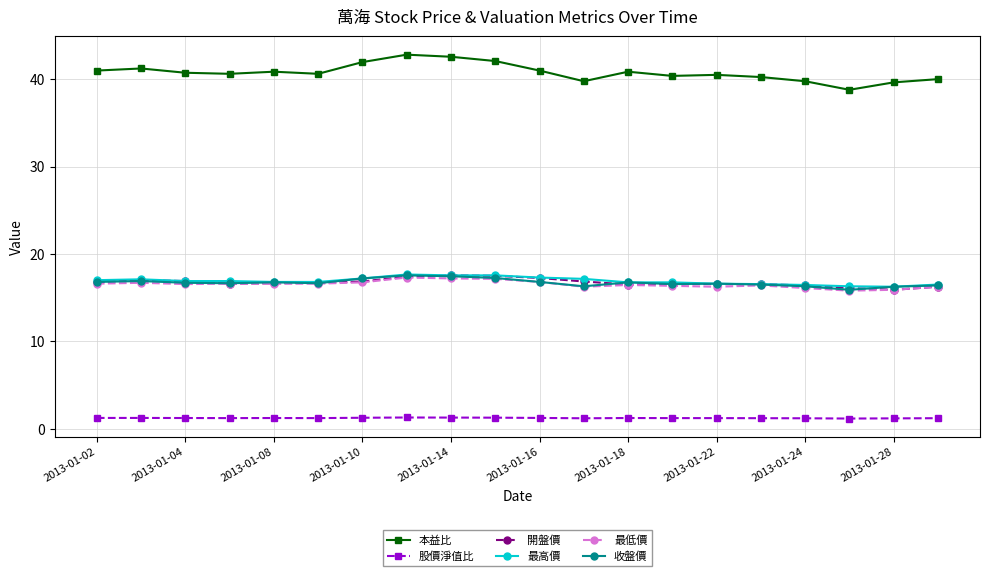

True or false: 股價淨值比 has more than 1 points higher than both neighbors.

True